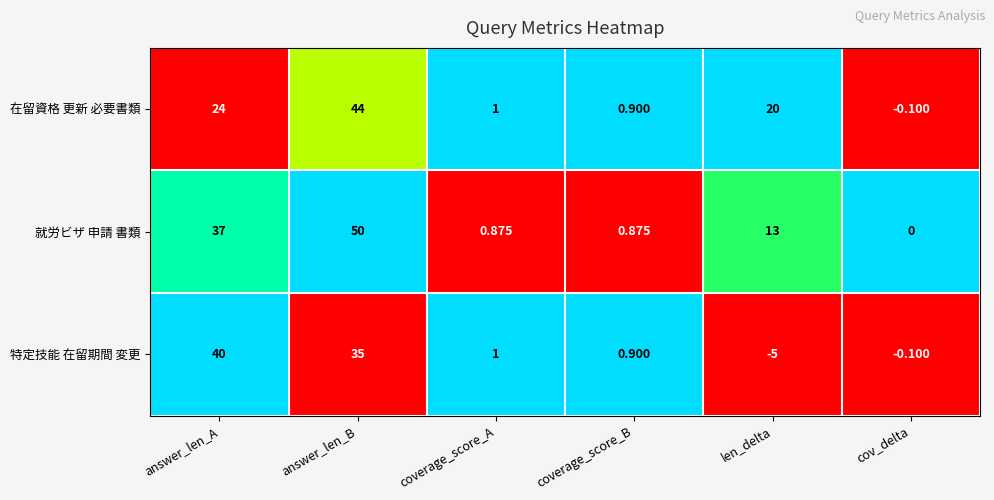

Which category has the lowest value in the 在留資格 更新 必要書類 series?

cov_delta